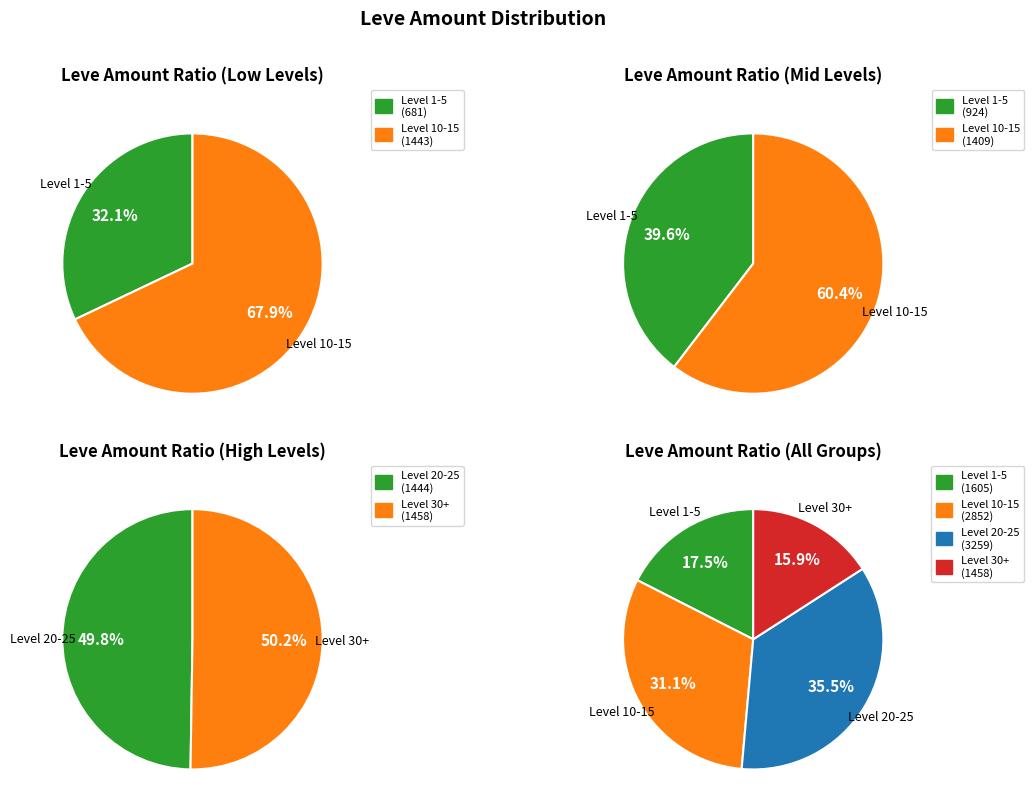

What is the smallest slice in the pie chart?

Level 1